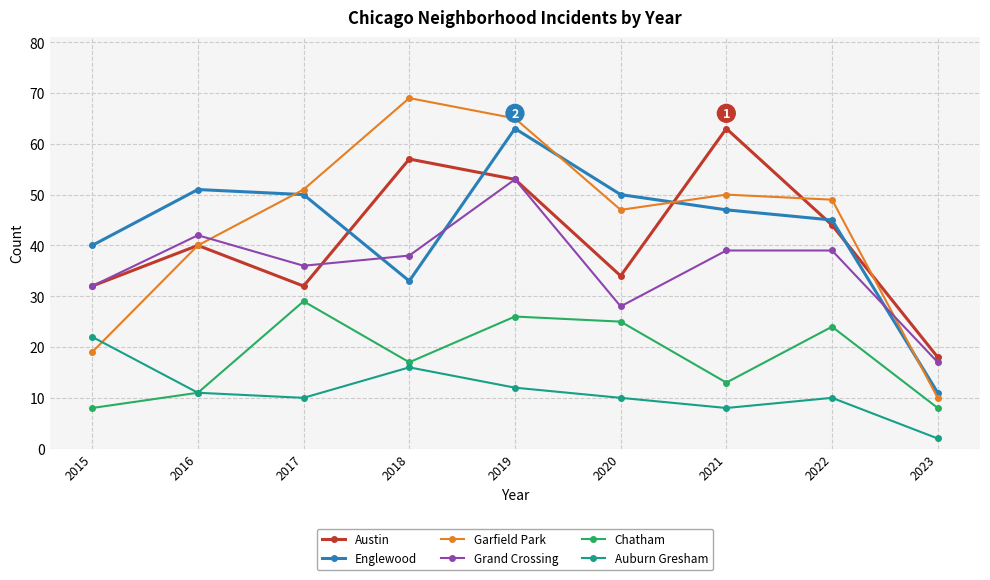

What is the difference between the second highest and minimum values in the Auburn Gresham series?

14